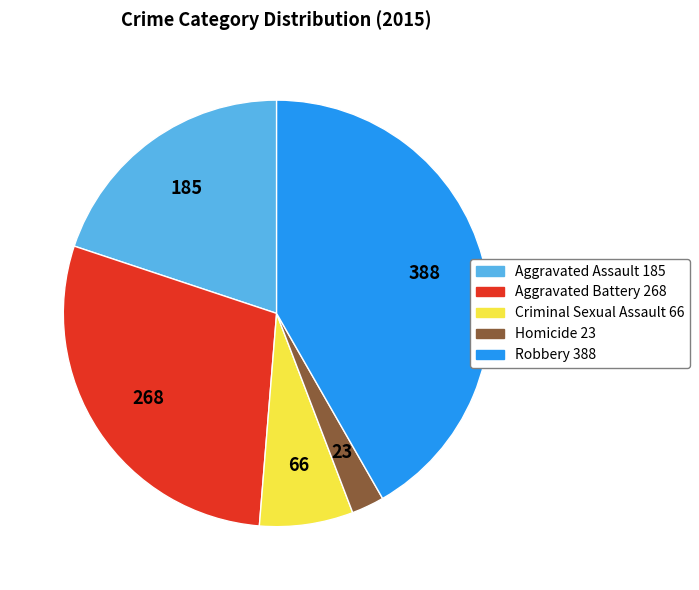

Is it true that Robbery is 28% of the pie?

False